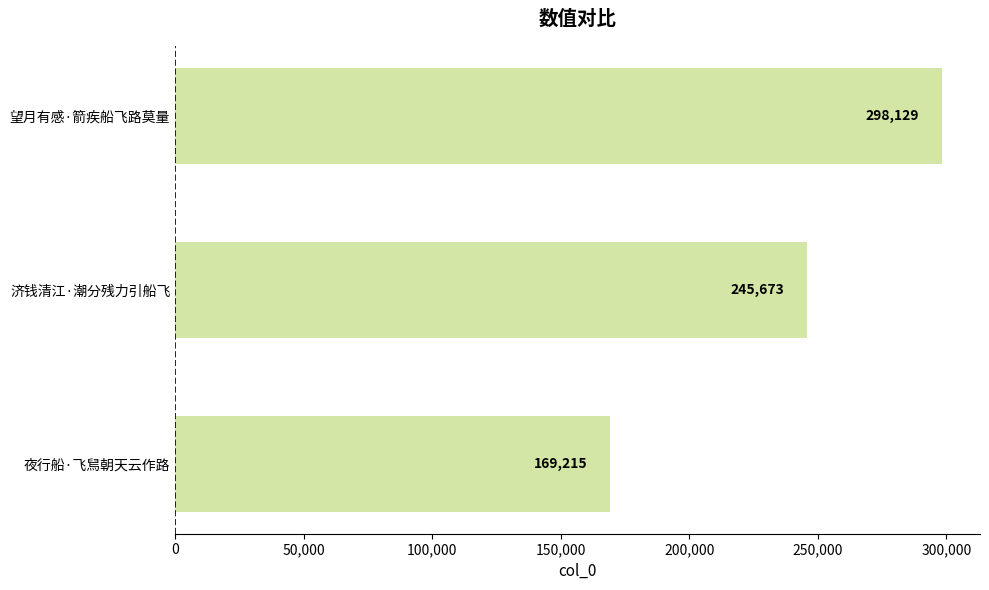

Is it true that the value at 望月有感·箭疾船飞路莫量 is 298129?

True